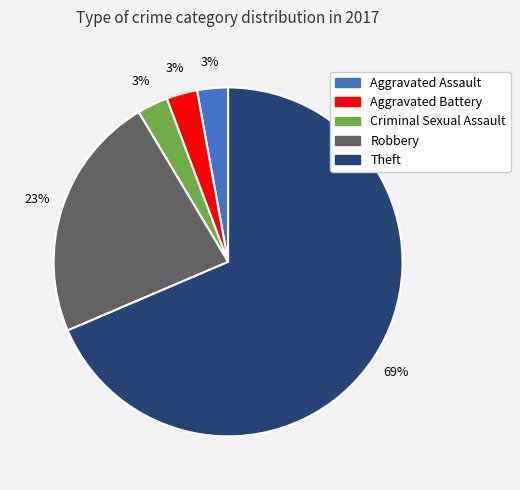

Is there a majority slice in this chart?

Yes